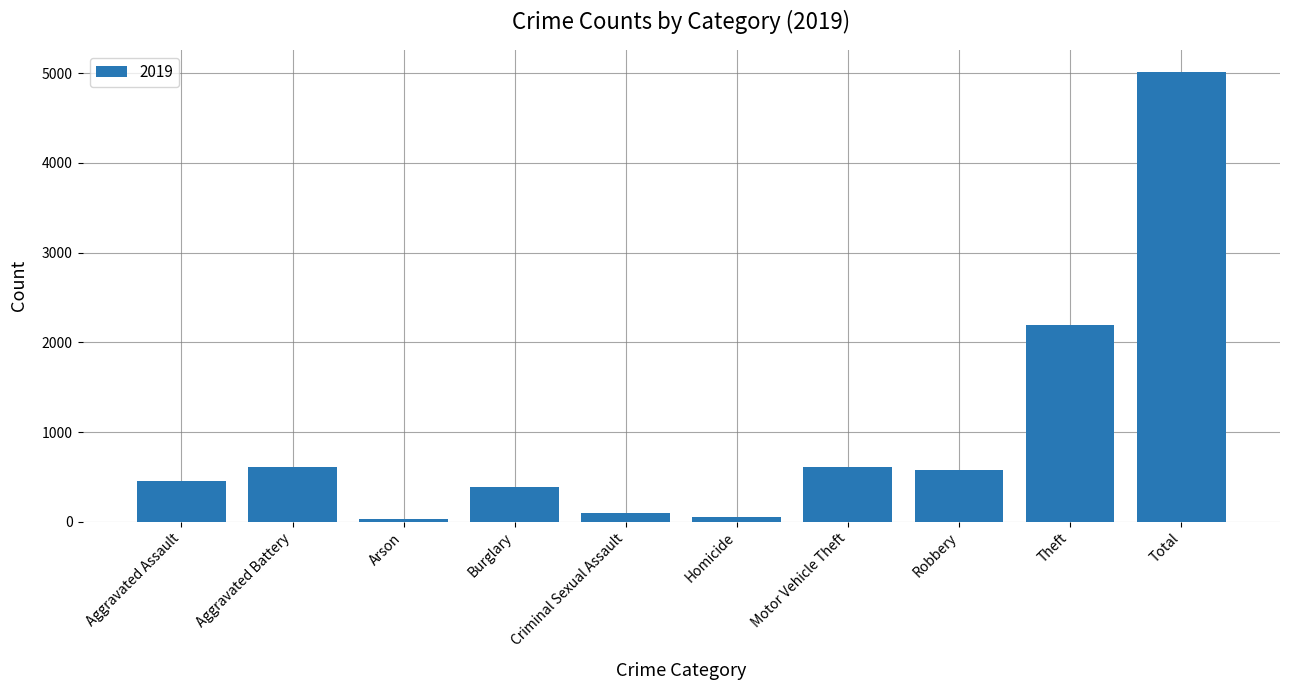

Between Aggravated Assault and Robbery, which is larger?

Robbery